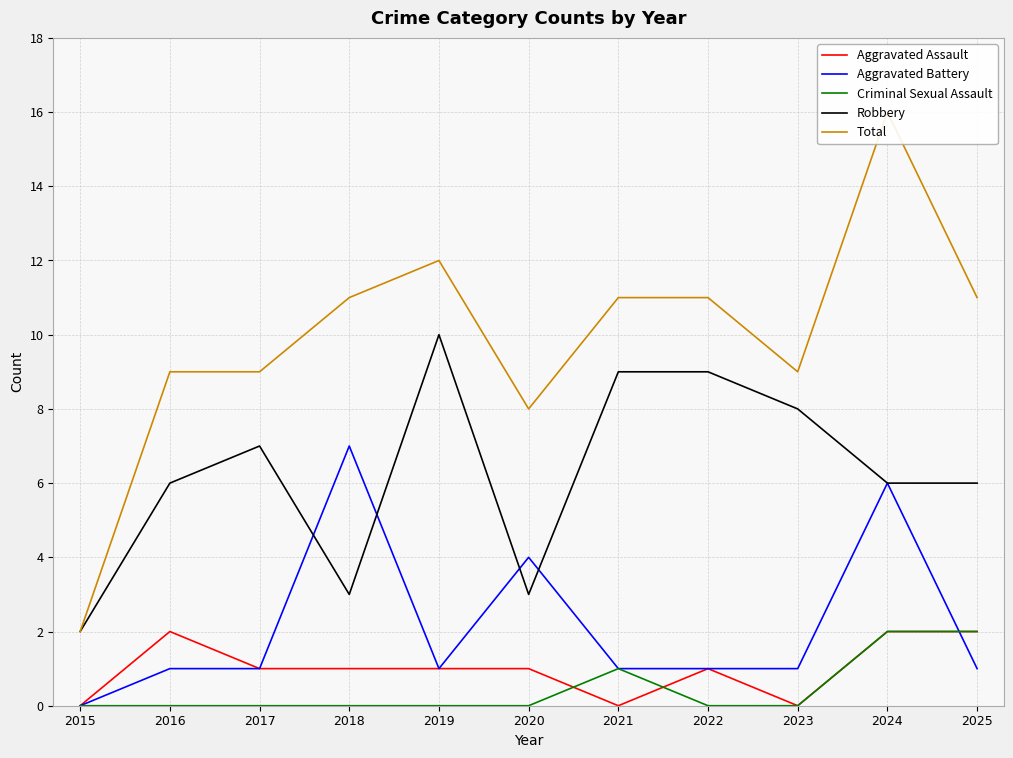

True or false: Criminal Sexual Assault and Robbery cross at least once.

False